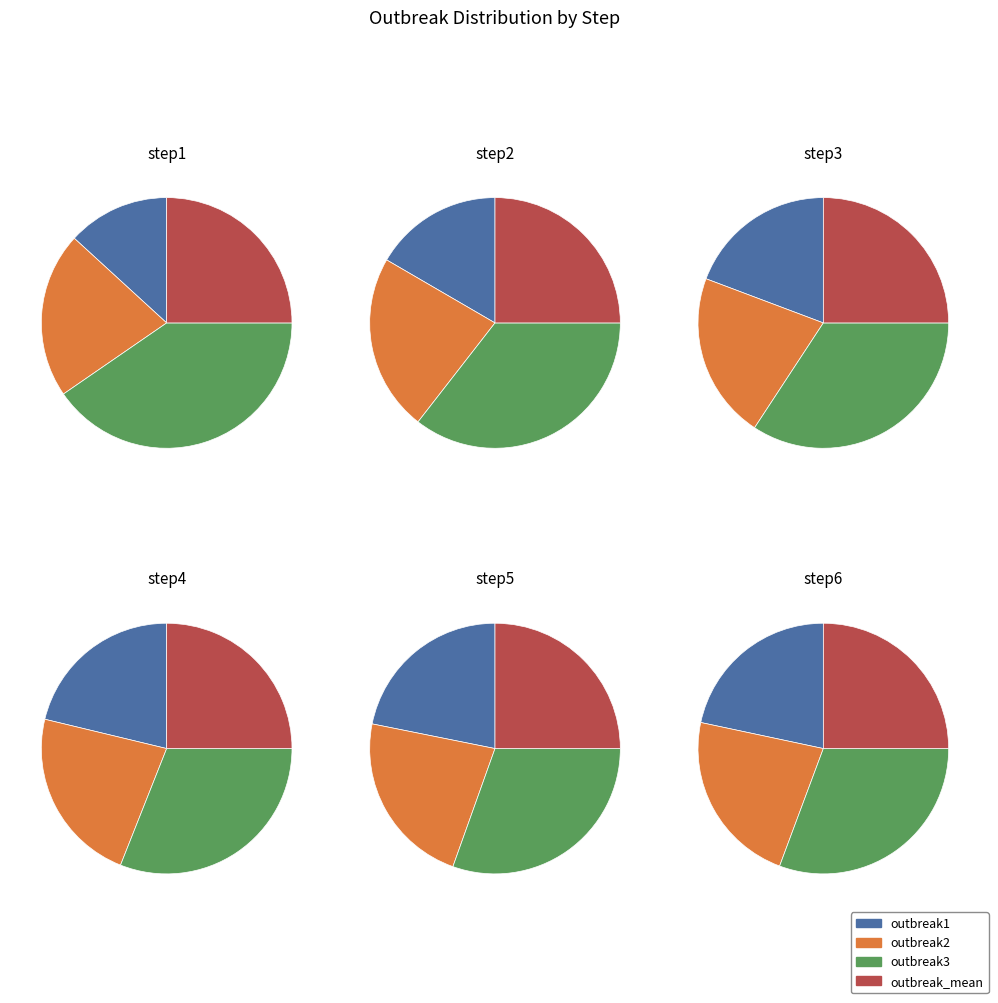

What is the spread (max minus min) of values at step5?

0.5